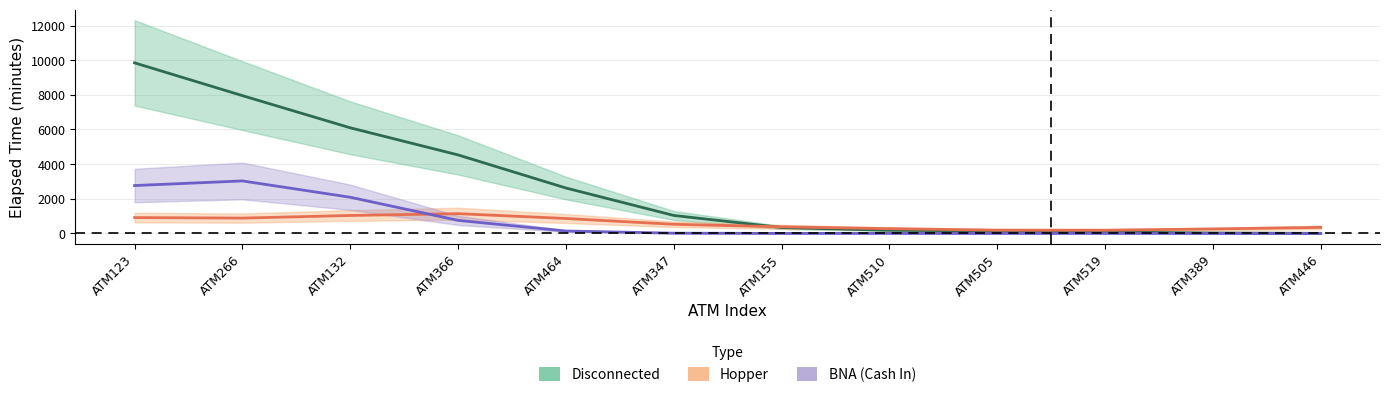

The Hopper series shows 427.1 at ATM123. True or false?

False